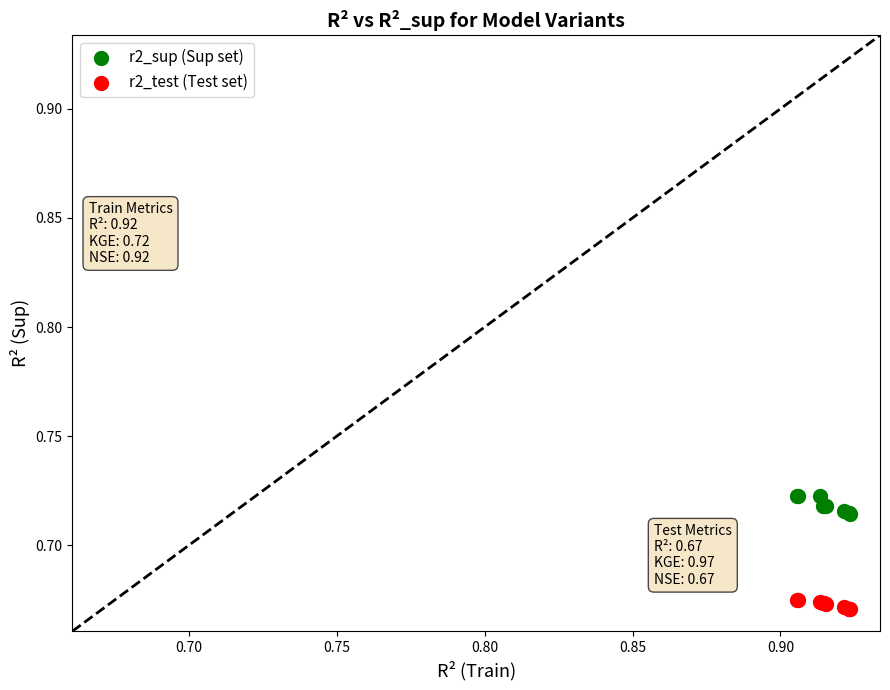

Which series contains the highest Y value?

r2_sup (Sup set)